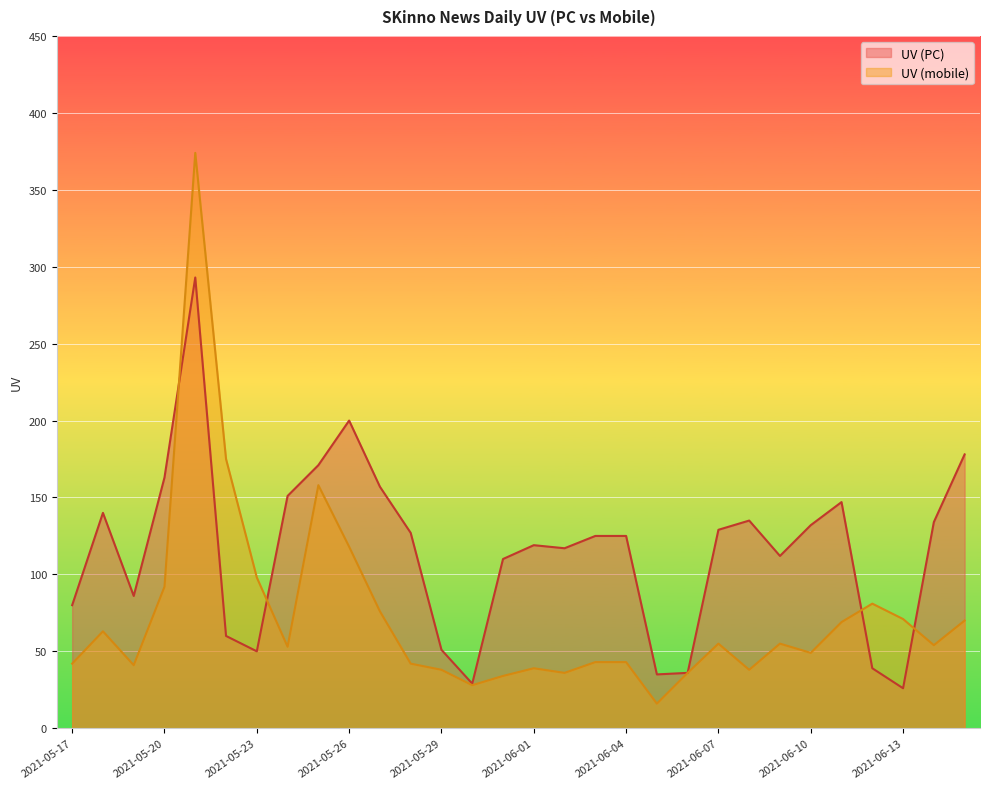

The value of UV (PC) at 2021-05-23 is 82. True or false?

False